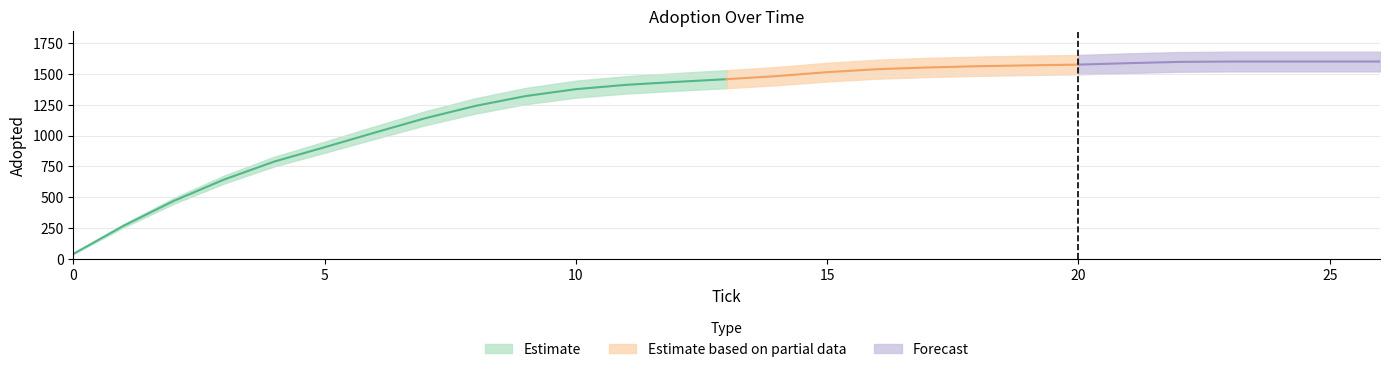

Approximately how many times larger is the value at 26.0 compared to 6.0?

1.6